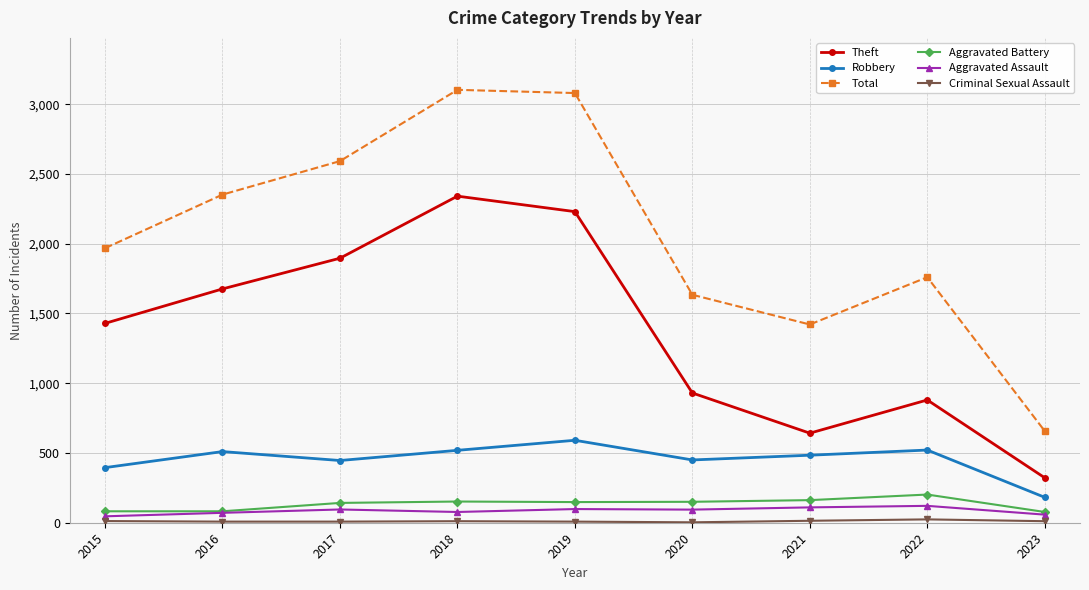

Is the value of Aggravated Battery at 2022 greater than the value of Aggravated Assault at 2022?

Yes